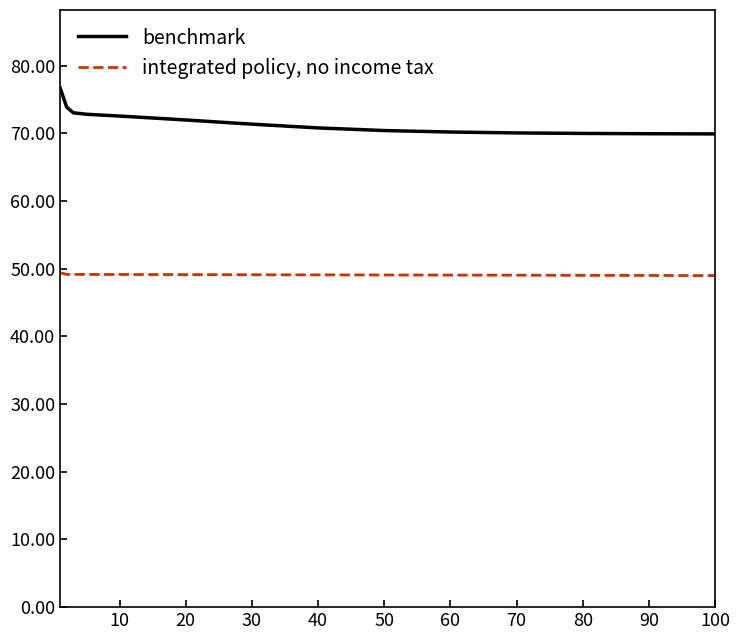

What is the difference between the maximum and minimum values in the benchmark series?

6.8